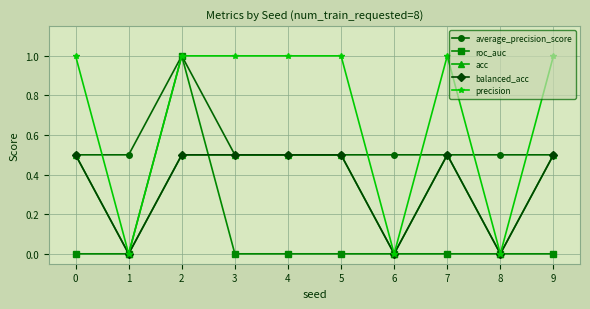

Is this an area chart (filled region under the line)?

No